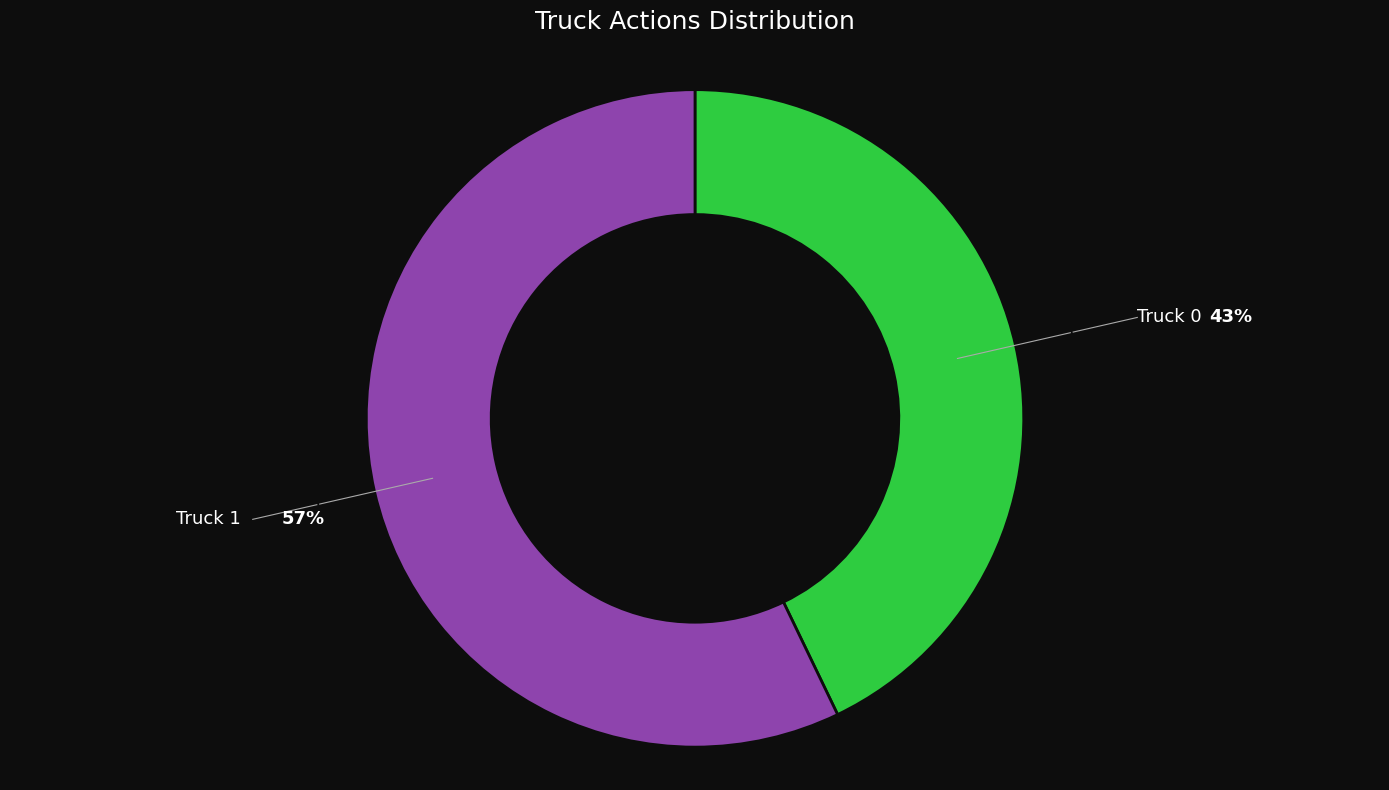

To the nearest percent, what percentage of the pie is Truck 1?

57%